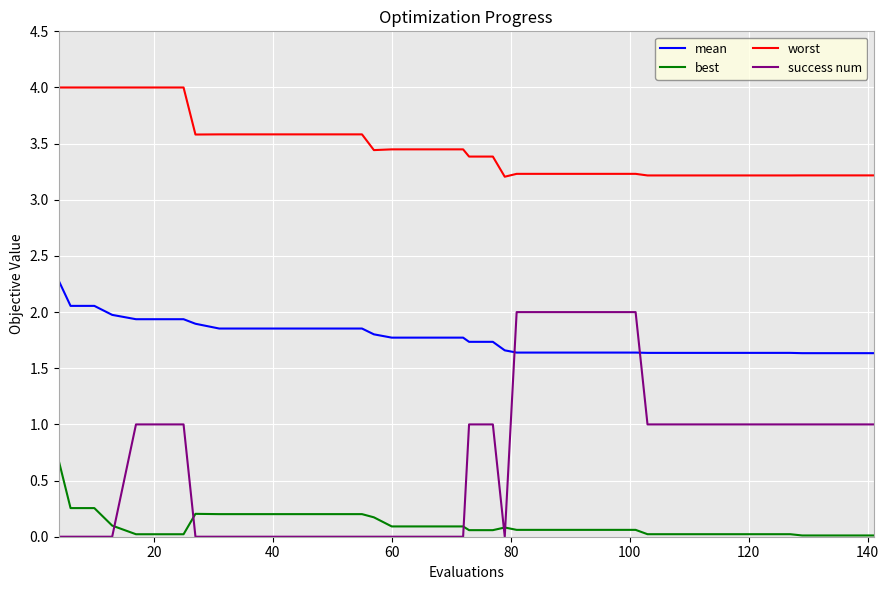

What is the greatest value displayed?

4.0